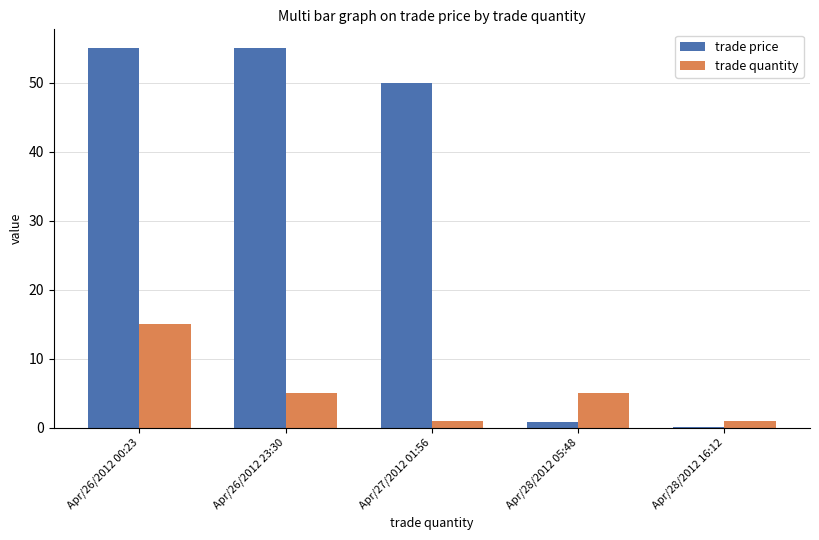

How many trade quantity values are between 1 and 5?

4